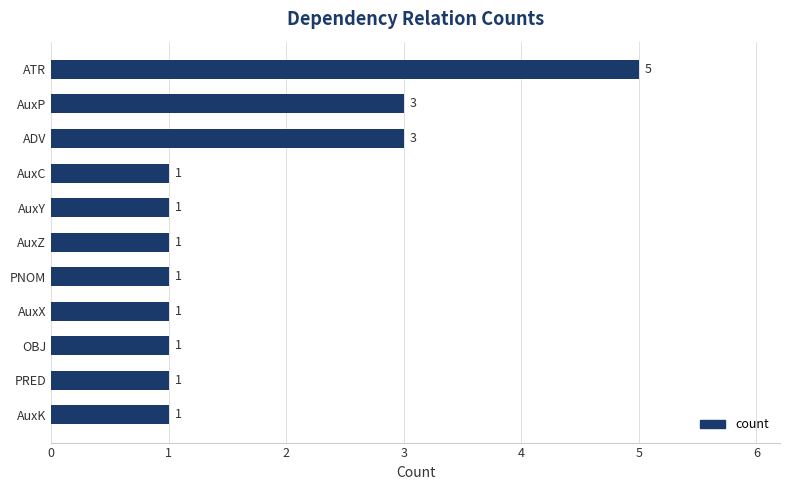

Reading bottom to top, what are all the values shown in this chart?

AuxK=1	PRED=1	OBJ=1	AuxX=1	PNOM=1	AuxZ=1	AuxY=1	AuxC=1	ADV=3	AuxP=3	ATR=5